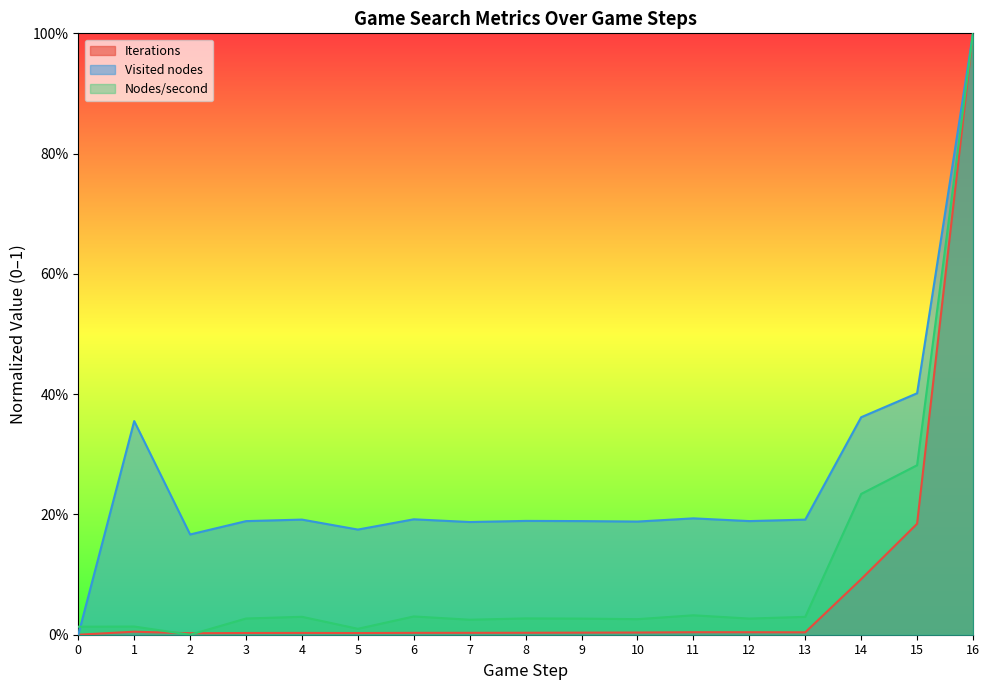

Reading left to right, list all the values displayed in this chart.

Iterations: 0=0.0	1=0.0	2=0.0	3=0.0	4=0.0	5=0.0	6=0.0	7=0.0	8=0.0	9=0.0	10=0.0	11=0.0	12=0.0	13=0.0	14=0.1	15=0.2	16=1.0
Visited nodes: 0=0.0	1=0.4	2=0.2	3=0.2	4=0.2	5=0.2	6=0.2	7=0.2	8=0.2	9=0.2	10=0.2	11=0.2	12=0.2	13=0.2	14=0.4	15=0.4	16=1.0
Nodes/second: 0=0.0	1=0.0	2=0.0	3=0.0	4=0.0	5=0.0	6=0.0	7=0.0	8=0.0	9=0.0	10=0.0	11=0.0	12=0.0	13=0.0	14=0.2	15=0.3	16=1.0